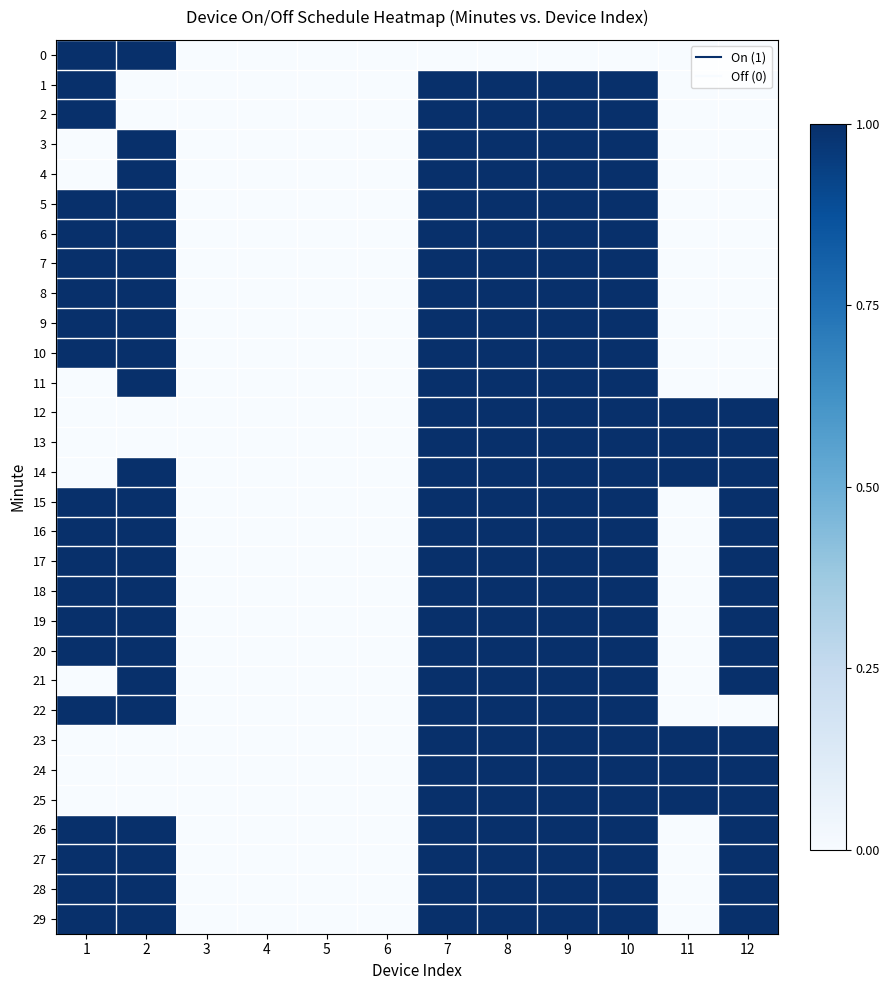

At how many categories does at least one series exceed 0?

8